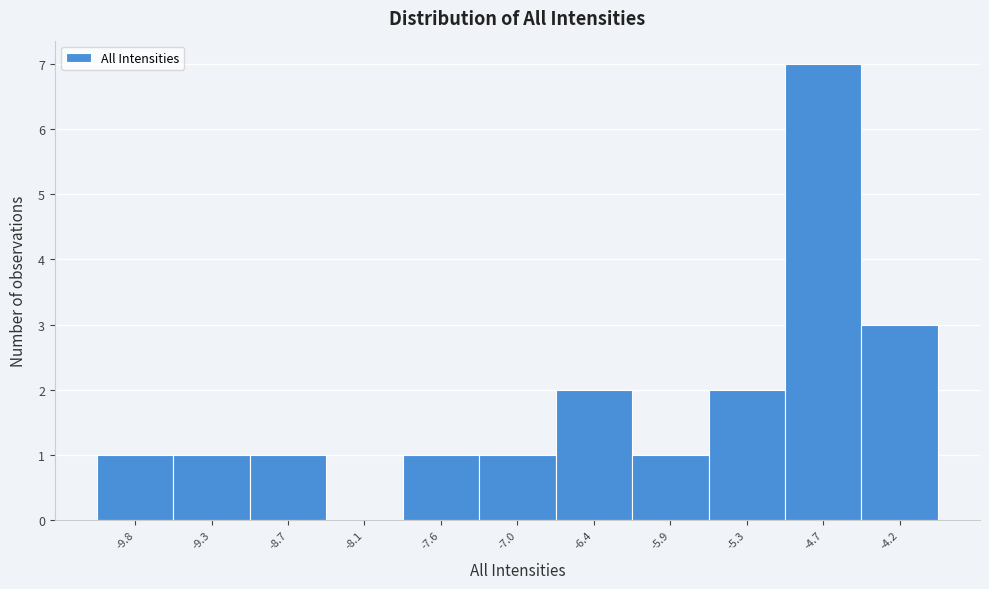

Over which range of the x-axis is the bar tallest?

-5.0 to -4.5